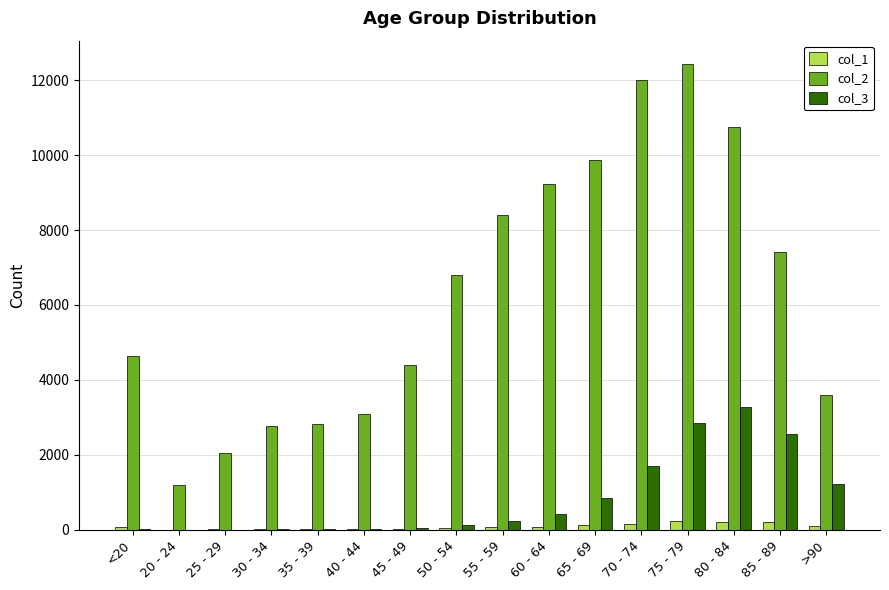

Between 20 - 24 and 80 - 84, which series saw the biggest shift?

col_2